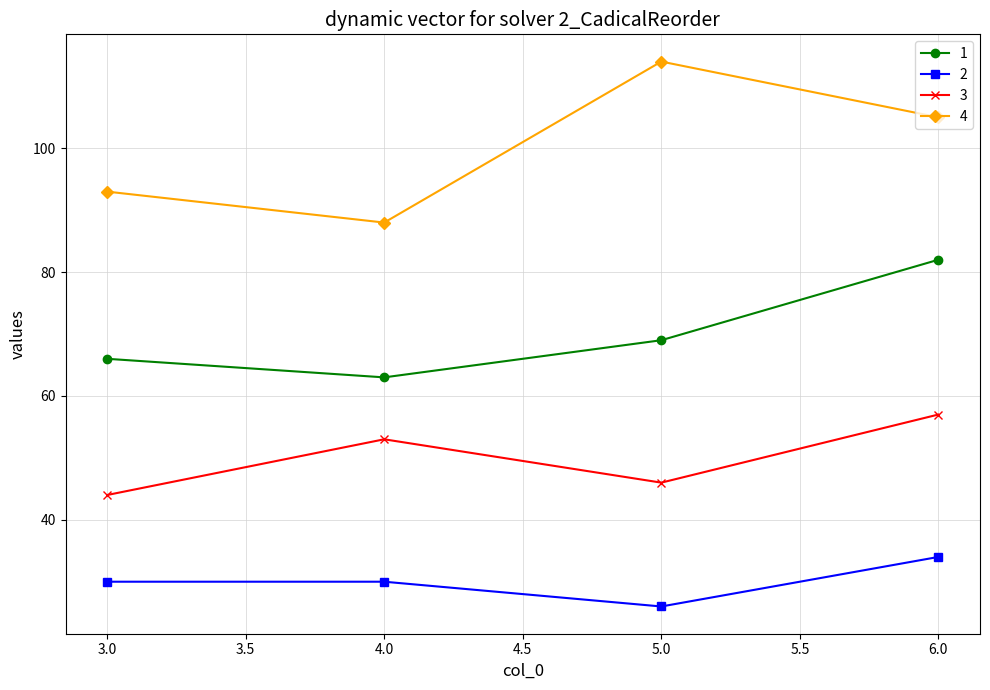

Reading left to right, transcribe all the data shown in this chart.

1: 66	63	69	82
2: 30	30	26	34
3: 44	53	46	57
4: 93	88	114	105